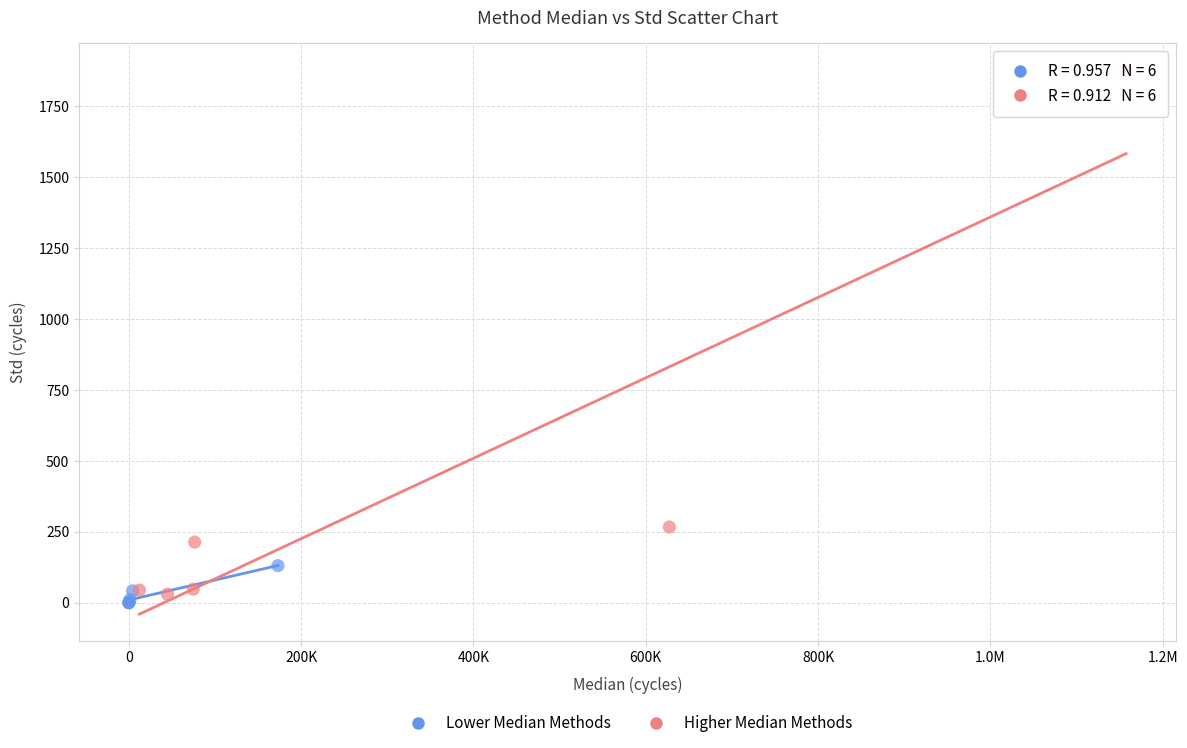

Which series contains the highest Y value?

Higher Median Methods